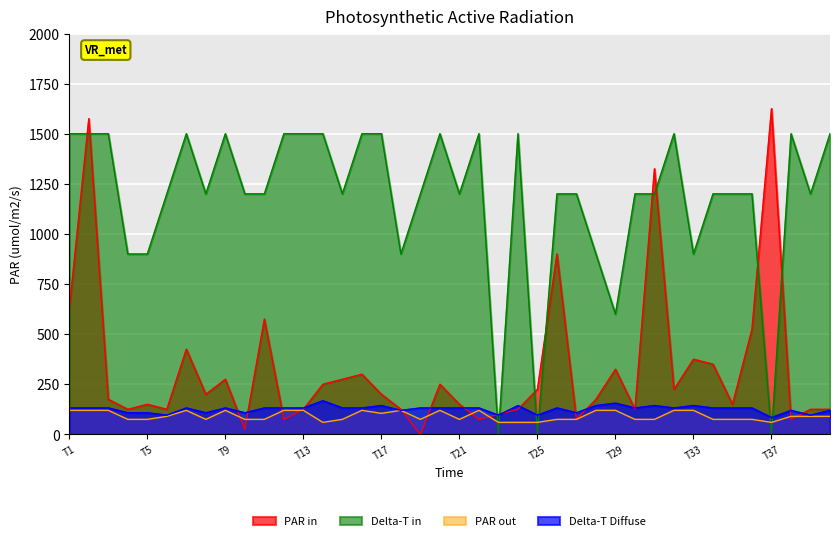

What is the label of the 26th point from the right?

14